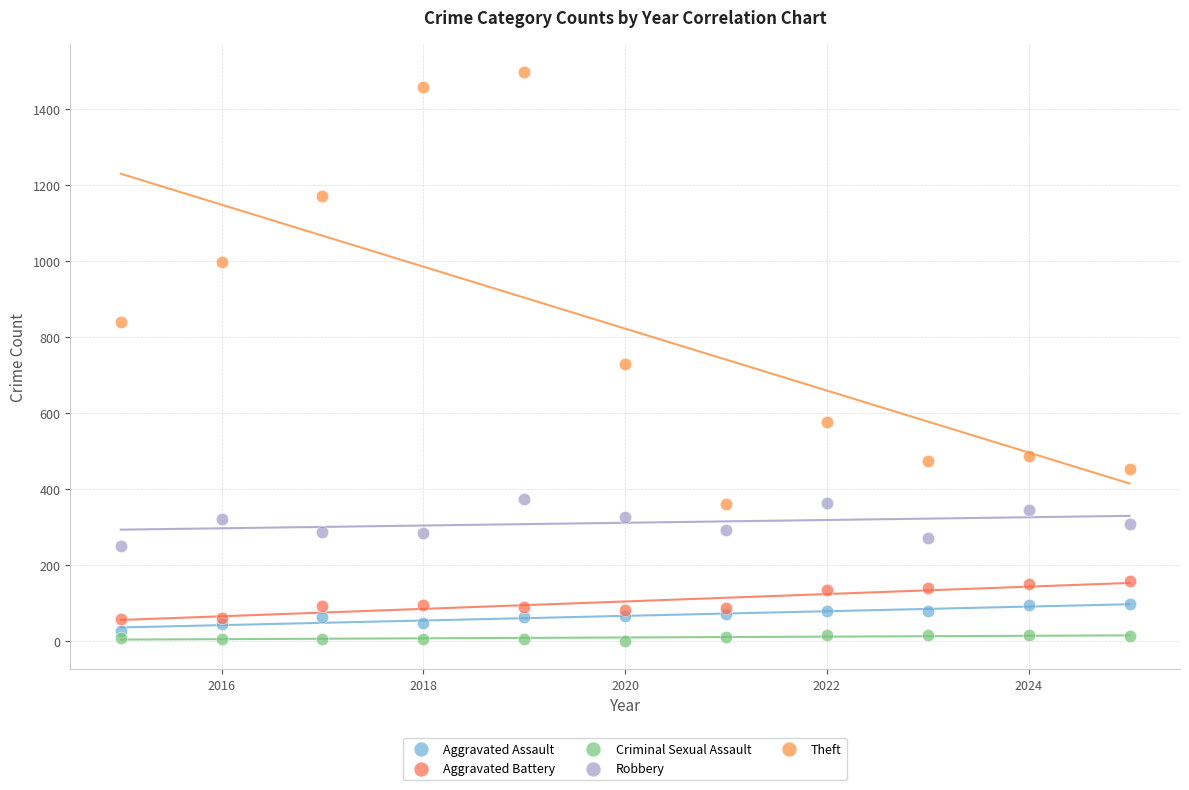

Which series reaches the maximum Y coordinate?

Theft